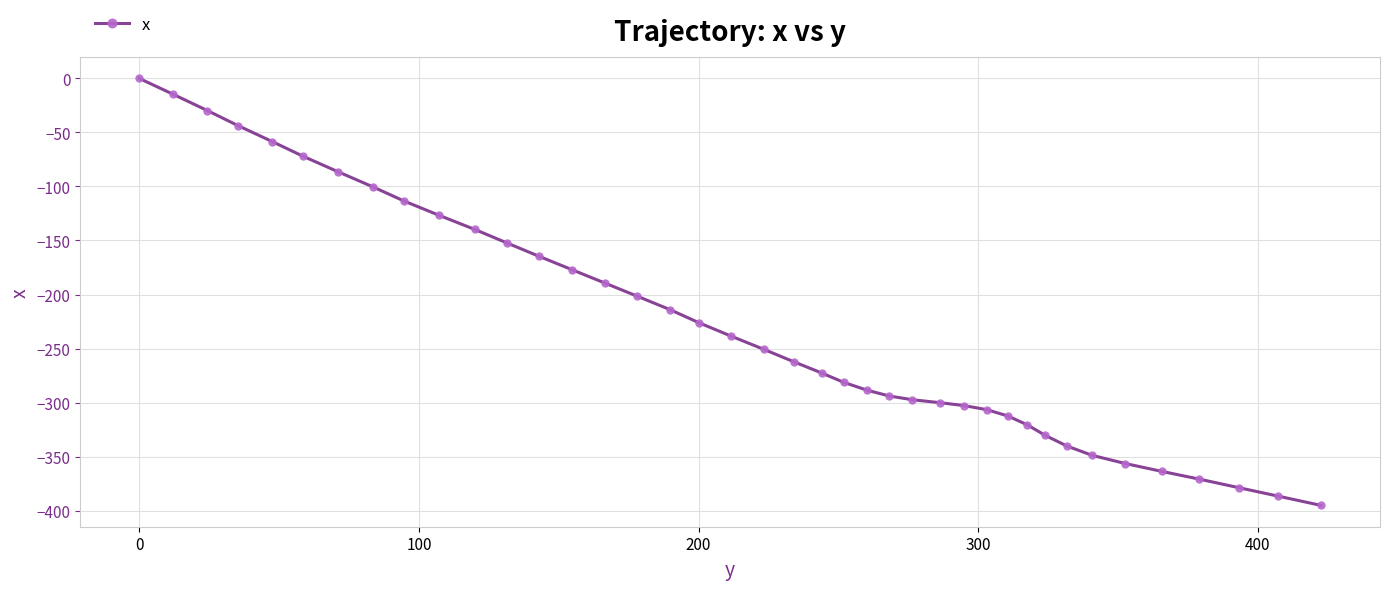

Does the chart have visible grid lines?

Yes